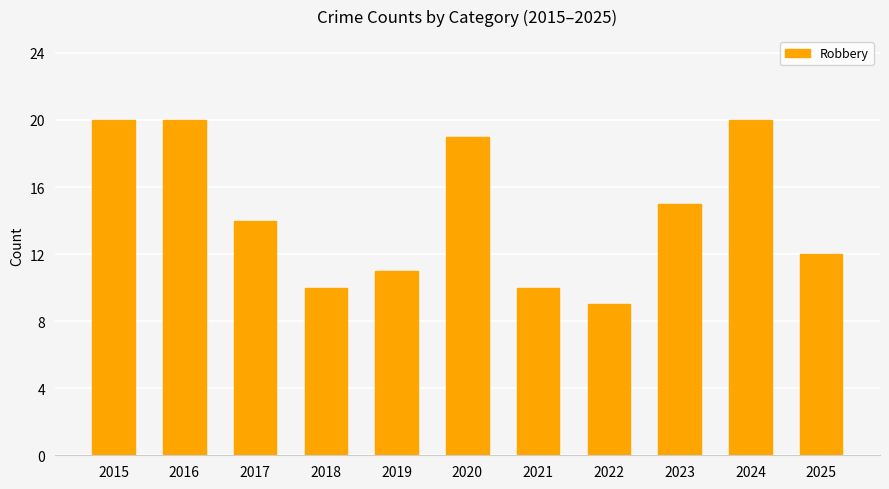

What is the maximum value shown in the chart?

20